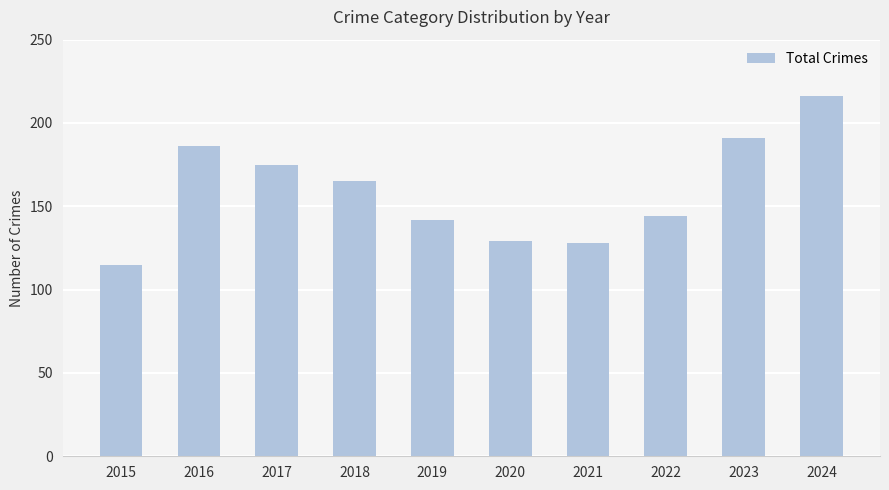

Does the chart contain any negative values?

No